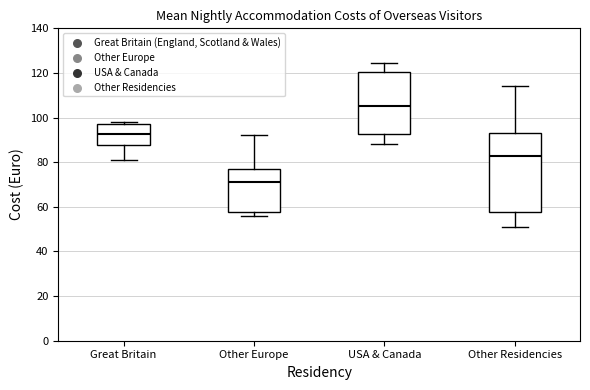

Which box's median line is the lowest?

Other Europe